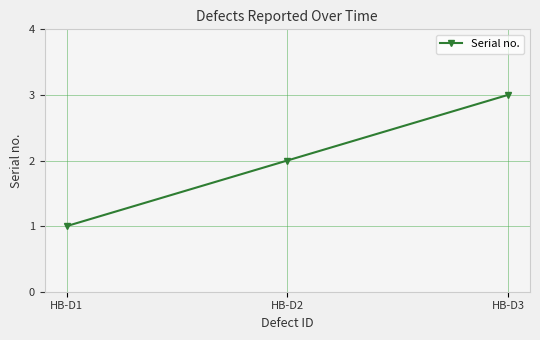

List the labels in order of value, smallest first.

HB-D1, HB-D2, HB-D3